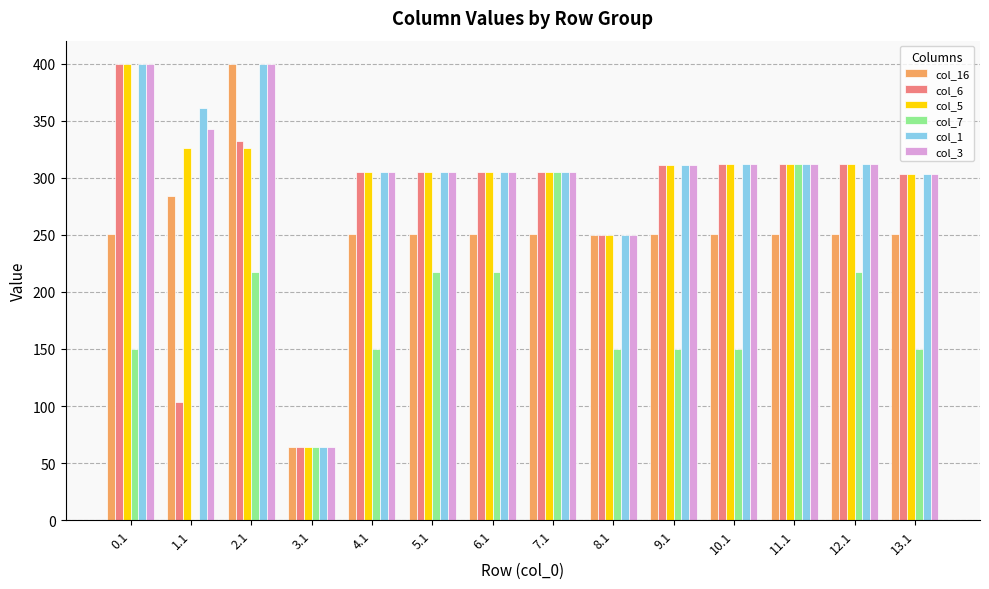

Count the number of categories in the chart.

14